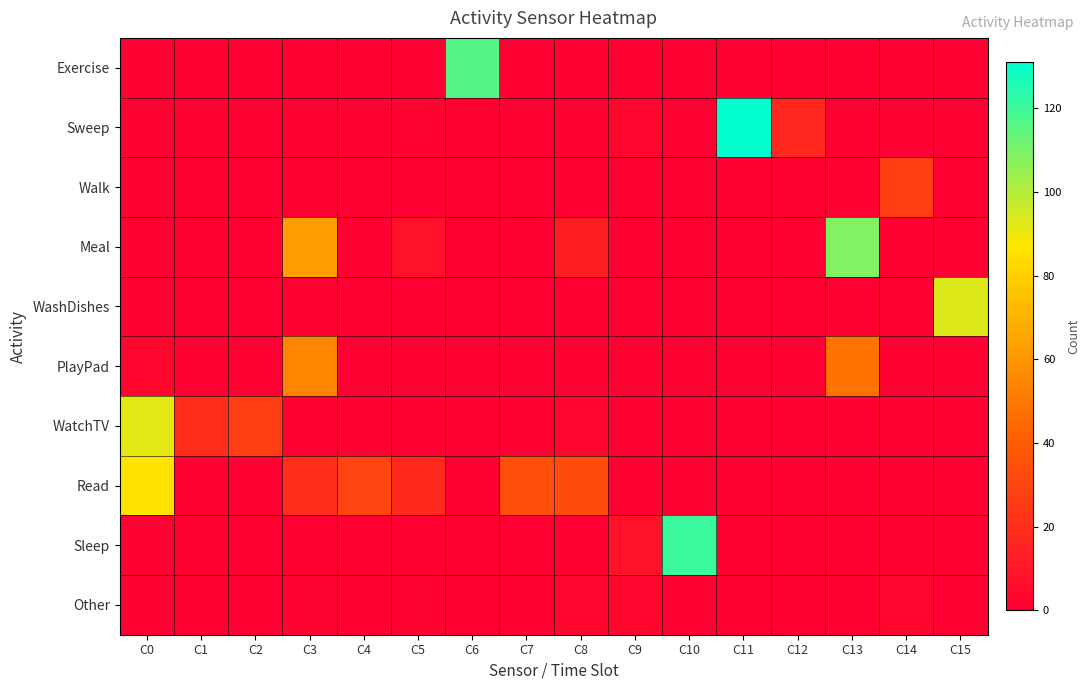

Reading right to left, what are all the values shown in this chart?

Exercise: C15=0	C14=0	C13=0	C12=0	C11=0	C10=0	C9=0	C8=1	C7=0	C6=116	C5=0	C4=0	C3=0	C2=0	C1=0	C0=0
Sweep: C15=0	C14=0	C13=0	C12=17	C11=131	C10=0	C9=3	C8=0	C7=0	C6=0	C5=2	C4=0	C3=0	C2=0	C1=0	C0=0
Walk: C15=0	C14=27	C13=0	C12=0	C11=0	C10=0	C9=0	C8=0	C7=0	C6=0	C5=0	C4=0	C3=0	C2=0	C1=0	C0=0
Meal: C15=0	C14=0	C13=109	C12=0	C11=0	C10=0	C9=0	C8=13	C7=0	C6=0	C5=8	C4=0	C3=63	C2=0	C1=0	C0=0
WashDishes: C15=93	C14=0	C13=0	C12=0	C11=0	C10=0	C9=0	C8=0	C7=0	C6=0	C5=0	C4=0	C3=0	C2=0	C1=0	C0=0
PlayPad: C15=0	C14=0	C13=48	C12=0	C11=0	C10=0	C9=0	C8=0	C7=0	C6=0	C5=0	C4=0	C3=54	C2=0	C1=0	C0=3
WatchTV: C15=0	C14=0	C13=0	C12=0	C11=0	C10=0	C9=0	C8=3	C7=0	C6=0	C5=0	C4=0	C3=0	C2=27	C1=20	C0=92
Read: C15=0	C14=0	C13=0	C12=0	C11=0	C10=0	C9=0	C8=33	C7=34	C6=0	C5=18	C4=29	C3=20	C2=0	C1=0	C0=86
Sleep: C15=0	C14=0	C13=0	C12=0	C11=0	C10=121	C9=8	C8=0	C7=0	C6=0	C5=0	C4=0	C3=0	C2=0	C1=0	C0=0
Other: C15=0	C14=3	C13=0	C12=0	C11=0	C10=0	C9=3	C8=3	C7=1	C6=0	C5=2	C4=0	C3=2	C2=0	C1=0	C0=0